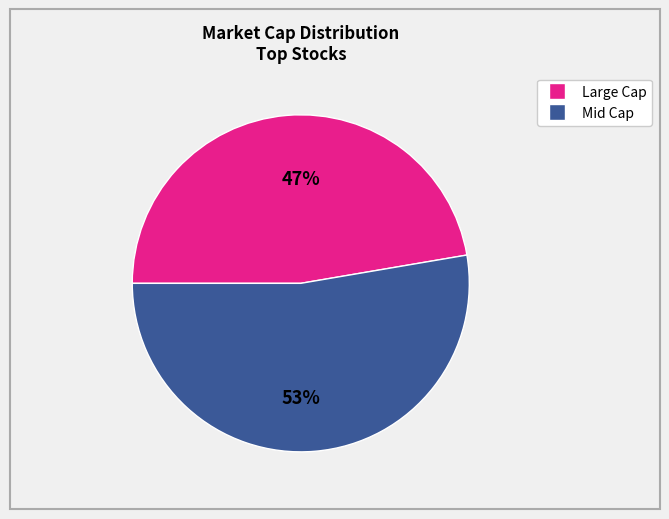

Does any single category account for the majority?

Yes